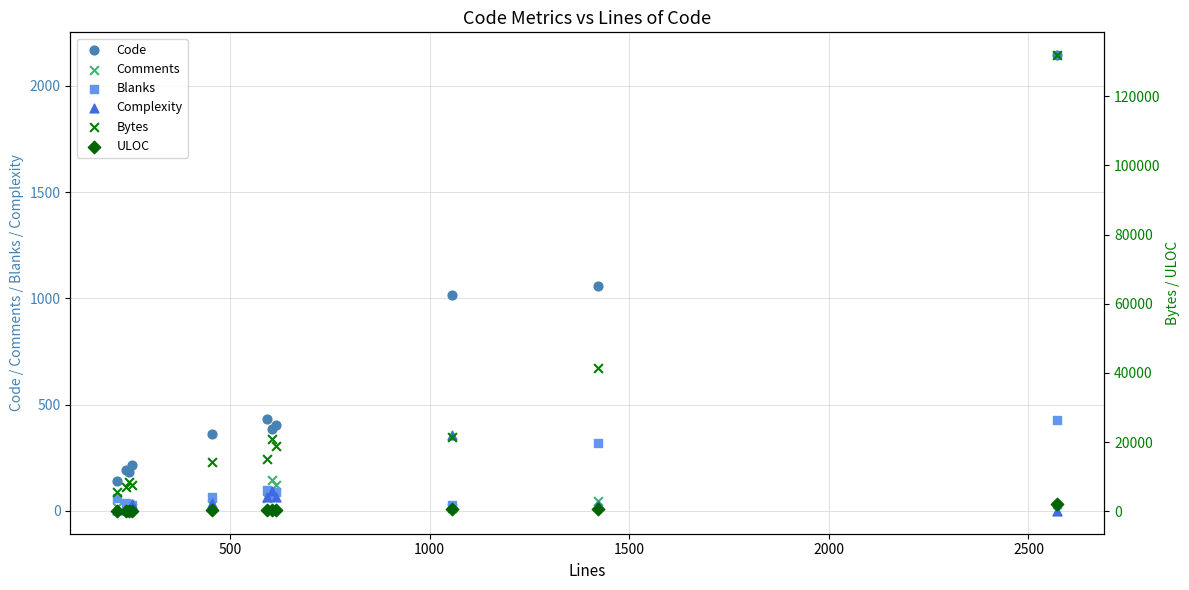

Which series contains the lowest Y value?

Comments